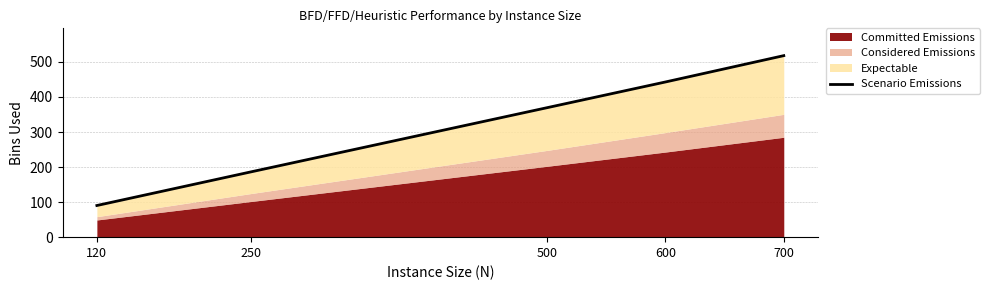

The chart shows a value of 442.7 at 600. True or false?

True